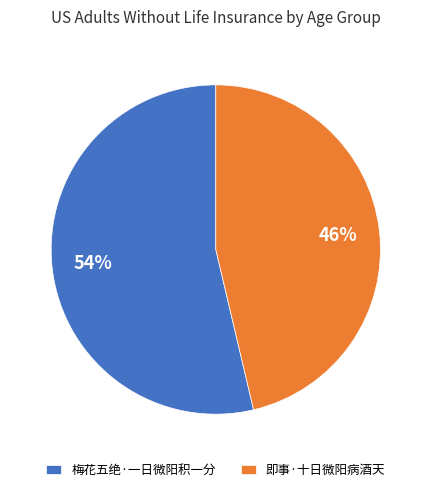

Does 即事·十日微阳病酒天 represent more than half of the total?

No